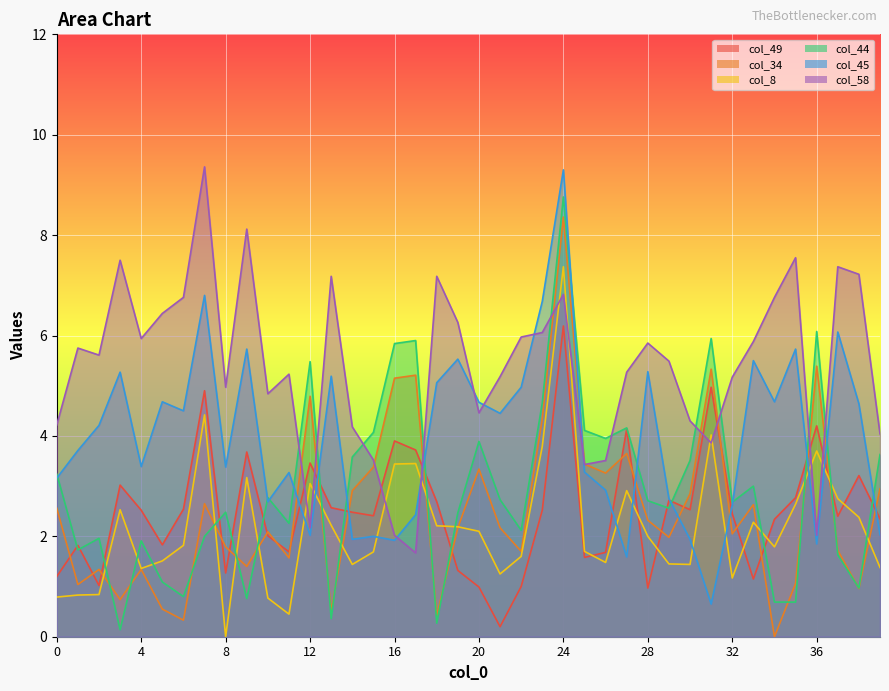

At which category does the chart reach its minimum across all series?

34